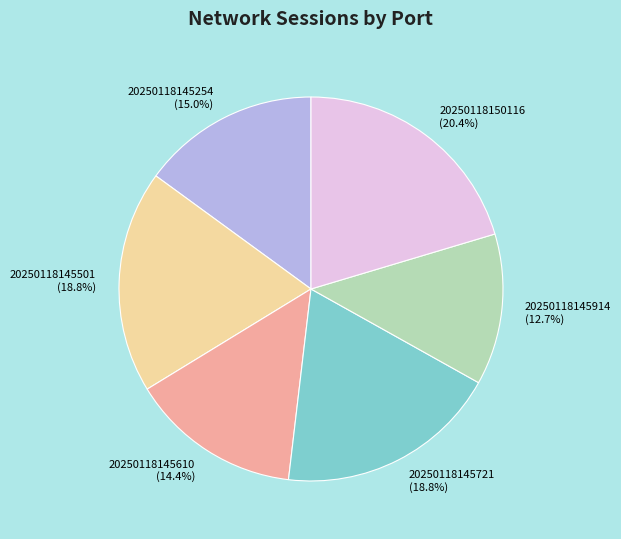

What percentage do 20250118145721 and 20250118145610 together represent?

33.2%